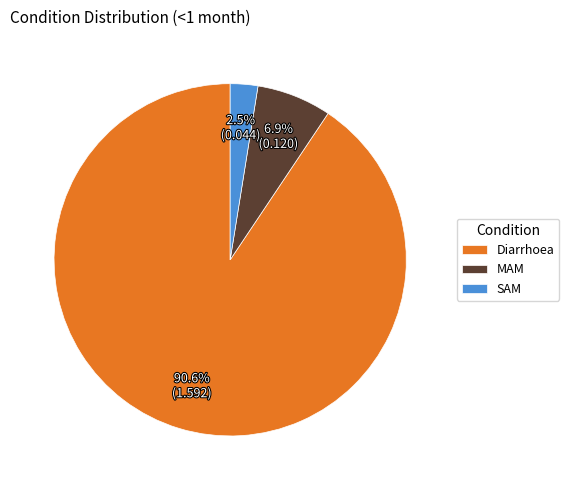

To the nearest percent, what percentage of the pie is Diarrhoea?

91%